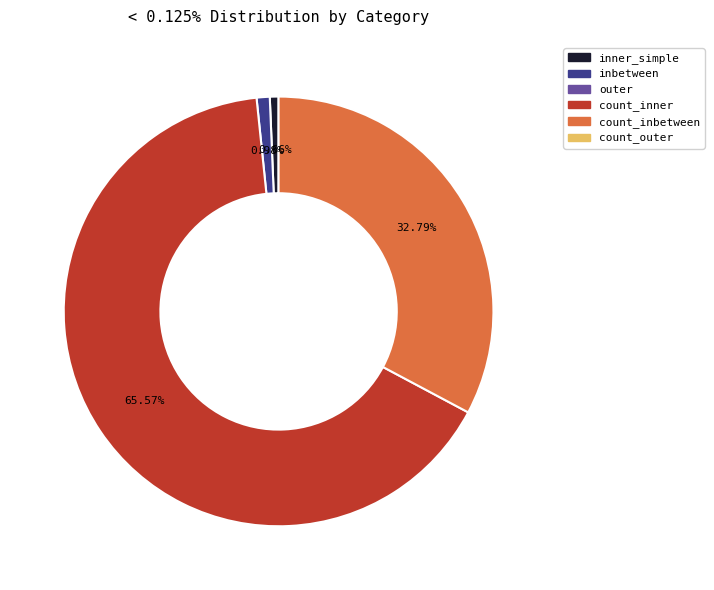

Does any single category account for the majority?

Yes